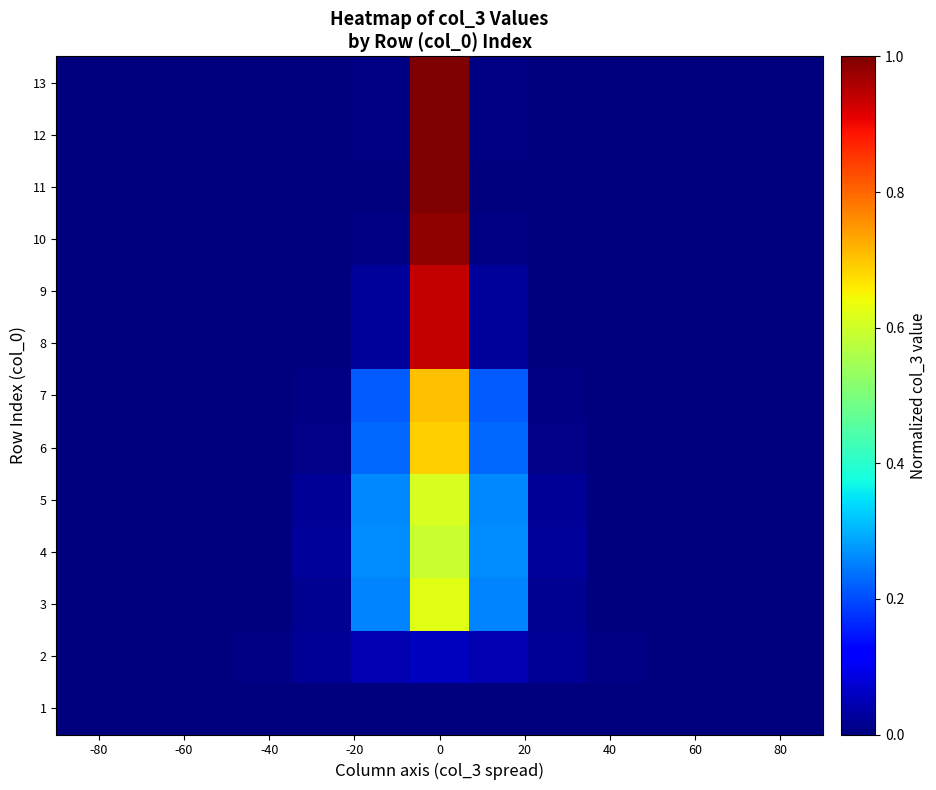

Reading left to right, transcribe all the data shown in this chart.

1: 0.0	0.0	0.0	0.0	0.0	0.0	0.0	0.0	0.0	0.0	0.0	0.0	0.0
2: 0.0	0.0	0.0	0.0	0.0	0.0	0.1	0.0	0.0	0.0	0.0	0.0	0.0
3: 0.0	0.0	0.0	0.0	0.0	0.3	0.6	0.3	0.0	0.0	0.0	0.0	0.0
4: 0.0	0.0	0.0	0.0	0.0	0.3	0.6	0.3	0.0	0.0	0.0	0.0	0.0
5: 0.0	0.0	0.0	0.0	0.0	0.3	0.6	0.3	0.0	0.0	0.0	0.0	0.0
6: 0.0	0.0	0.0	0.0	0.0	0.2	0.7	0.2	0.0	0.0	0.0	0.0	0.0
7: 0.0	0.0	0.0	0.0	0.0	0.2	0.7	0.2	0.0	0.0	0.0	0.0	0.0
8: 0.0	0.0	0.0	0.0	0.0	0.0	0.9	0.0	0.0	0.0	0.0	0.0	0.0
9: 0.0	0.0	0.0	0.0	0.0	0.0	0.9	0.0	0.0	0.0	0.0	0.0	0.0
10: 0.0	0.0	0.0	0.0	0.0	0.0	1.0	0.0	0.0	0.0	0.0	0.0	0.0
11: 0.0	0.0	0.0	0.0	0.0	0.0	1.0	0.0	0.0	0.0	0.0	0.0	0.0
12: 0.0	0.0	0.0	0.0	0.0	0.0	1.0	0.0	0.0	0.0	0.0	0.0	0.0
13: 0.0	0.0	0.0	0.0	0.0	0.0	1.0	0.0	0.0	0.0	0.0	0.0	0.0